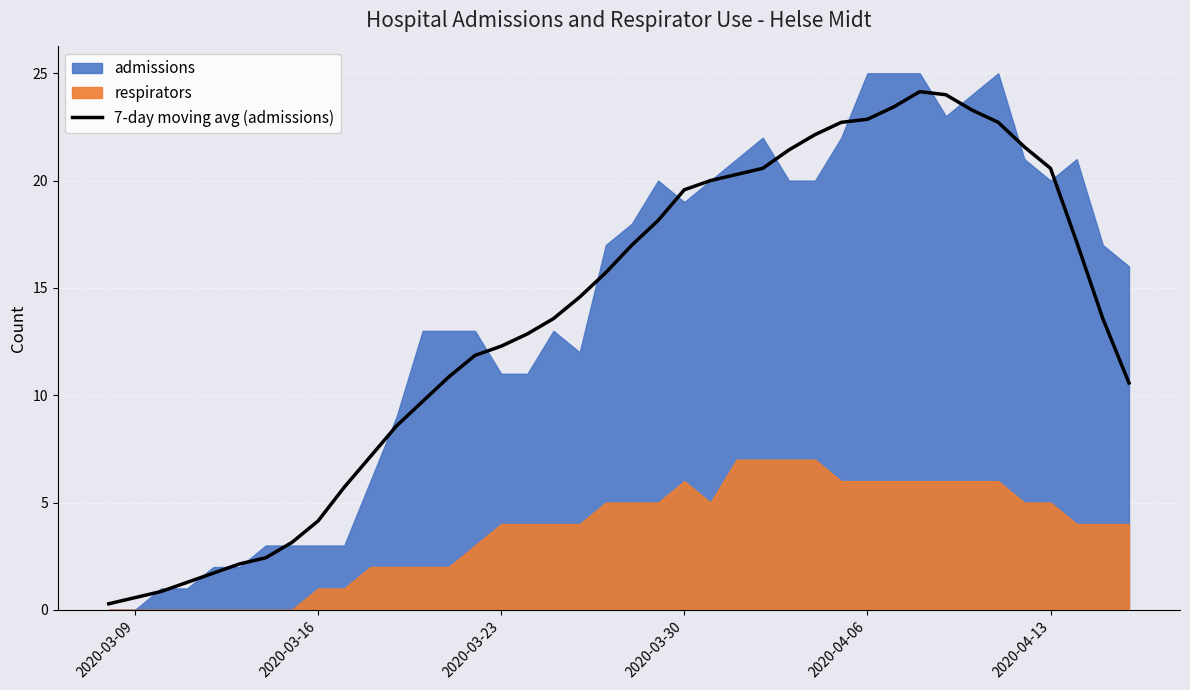

How many lines are shown in the chart?

1